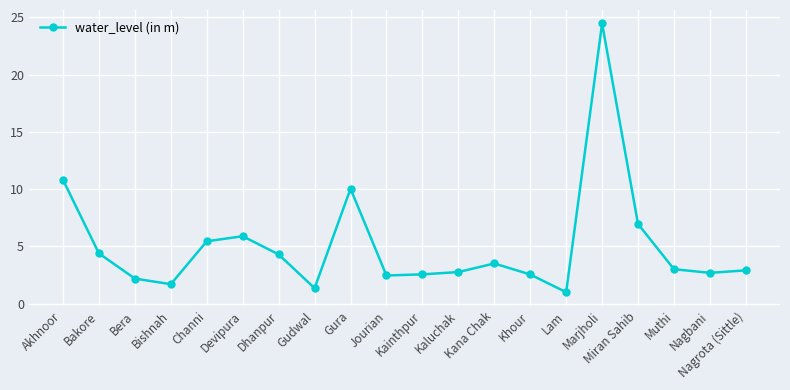

At which label is the value closest to 12?

Akhnoor